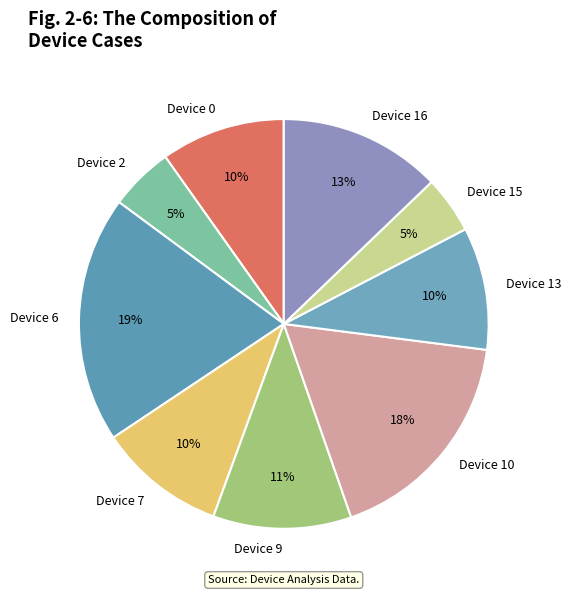

Is the sum of Device 15 and Device 0 greater than half?

No